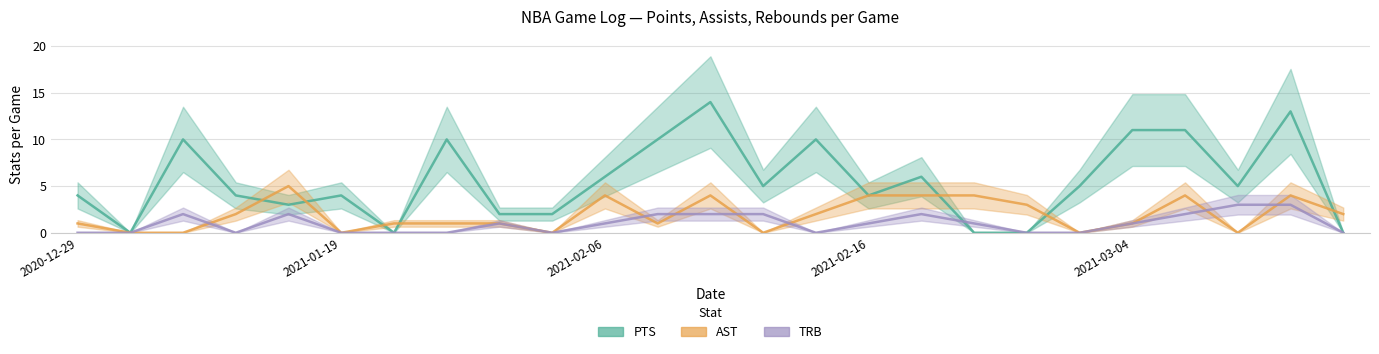

How many data points in PTS are above 5?

10